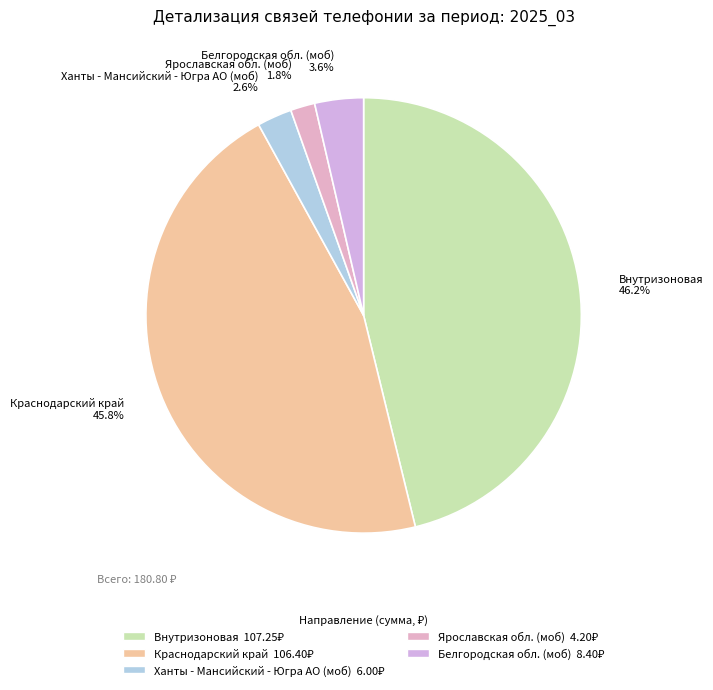

The Ханты - Мансийский - Югра АО (моб) slice represents 3% of the pie. True or false?

True